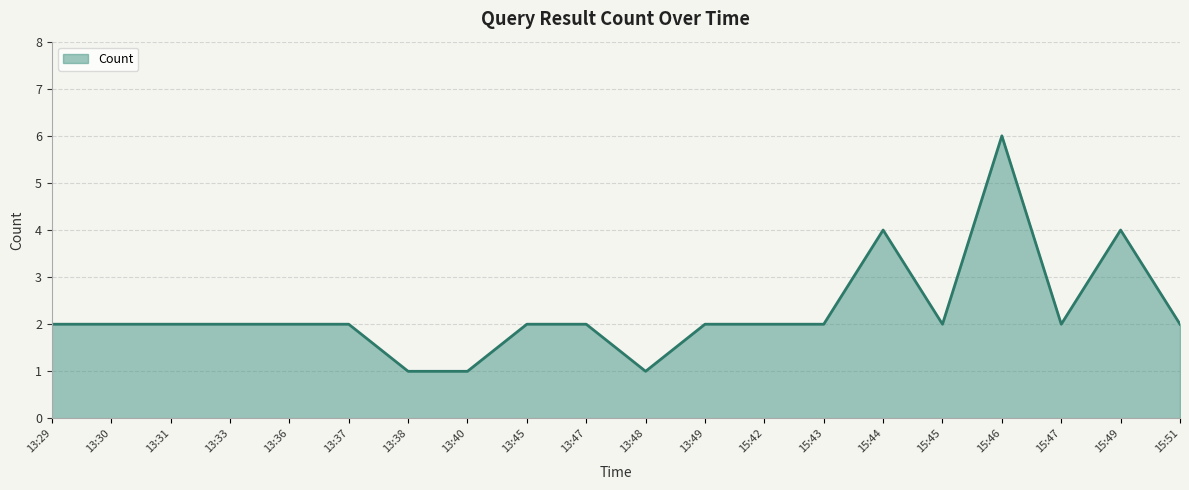

Which has a higher value, 13:40 or 13:30?

13:30